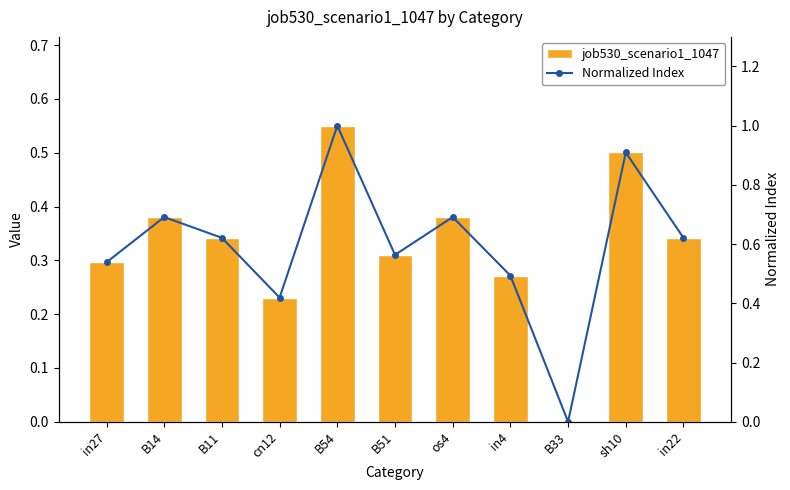

What is the sum of all job530_scenario1_1047 values?

3.6